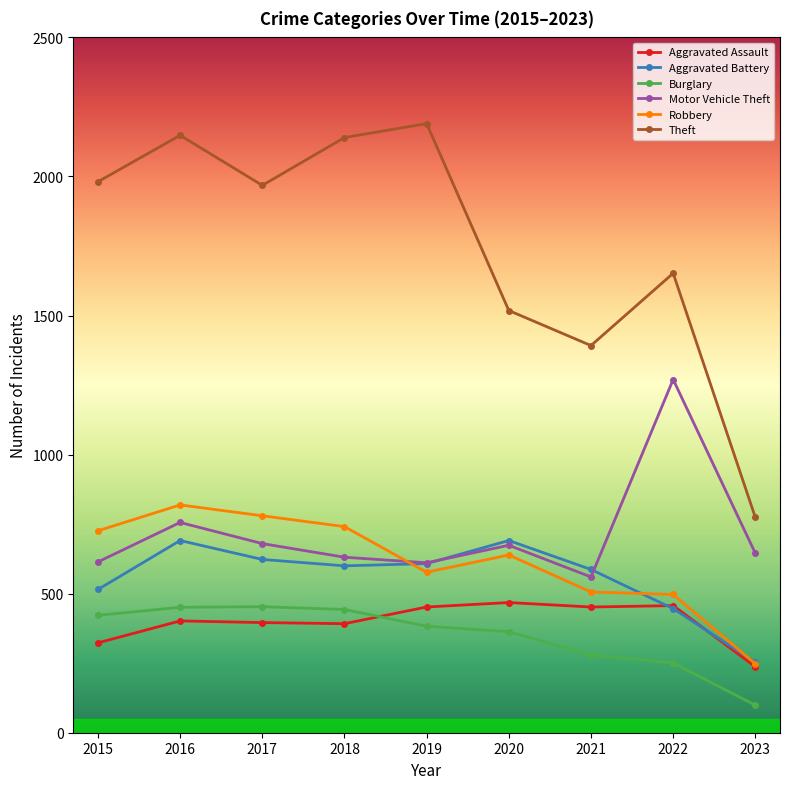

Read the Burglary value at 2021, to the nearest 10.

280